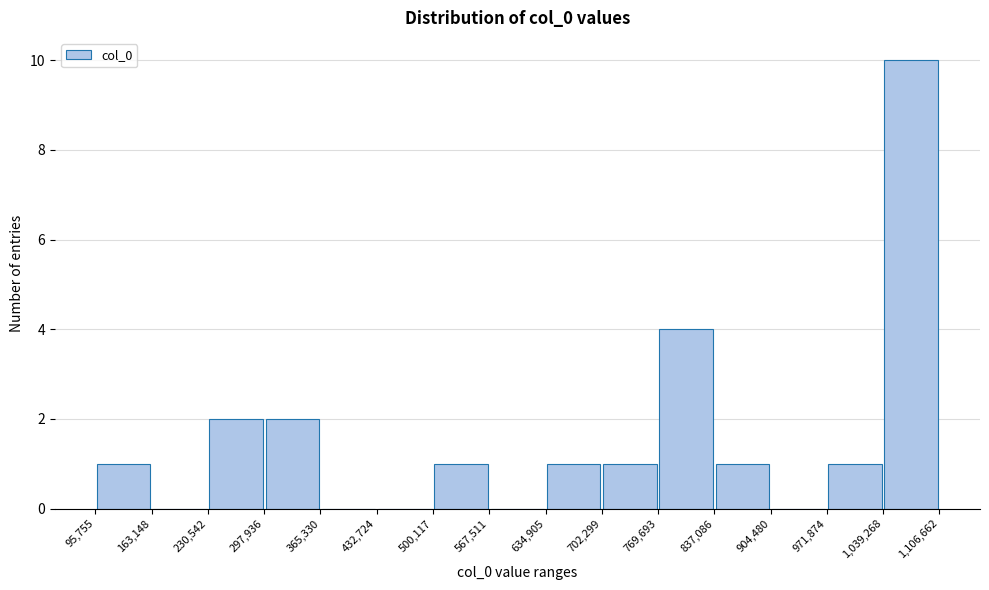

Reading left to right, list every bar in this chart as the range it spans on the x-axis followed by its height. The values are not printed on the chart, so give them approximately, as read against the axis.

95,755 to 163,148: 1
163,148 to 230,542: 0
230,542 to 297,936: 2
297,936 to 365,330: 2
365,330 to 432,724: 0
432,724 to 500,117: 0
500,117 to 567,511: 1
567,511 to 634,905: 0
634,905 to 702,299: 1
702,299 to 769,693: 1
769,693 to 837,086: 4
837,086 to 904,480: 1
904,480 to 971,874: 0
971,874 to 1,039,268: 1
1,039,268 to 1,106,662: 10